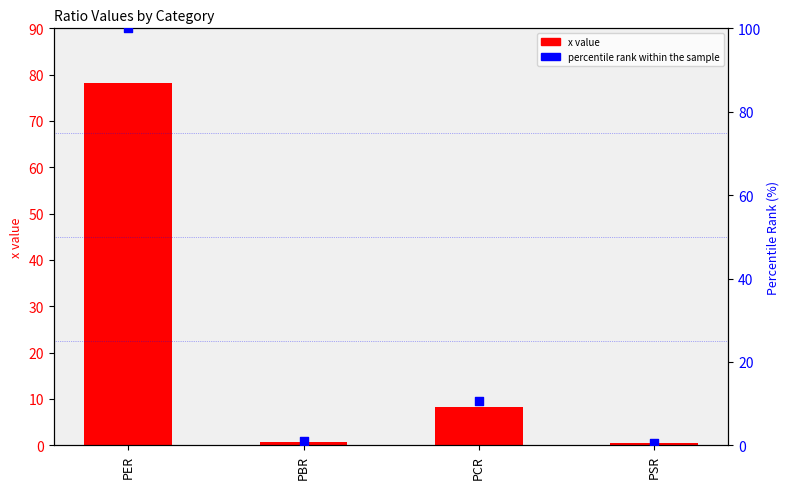

Is the value of percentile rank at PCR greater than the value of x at PBR?

Yes